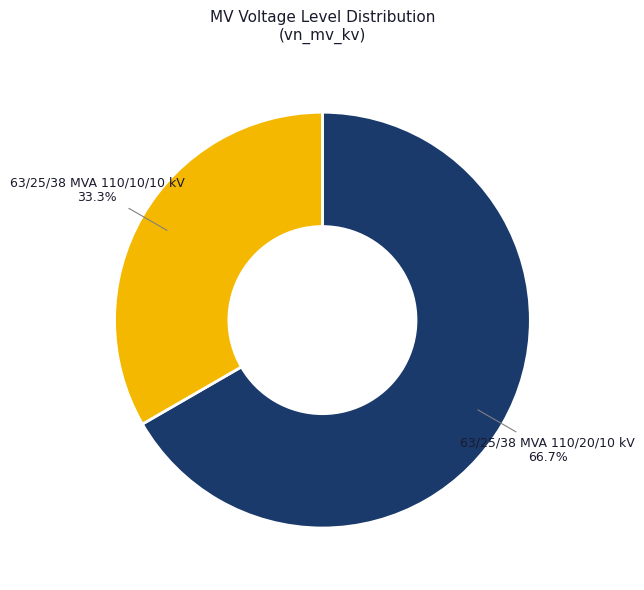

Is there any slice that represents more than half of the pie?

Yes